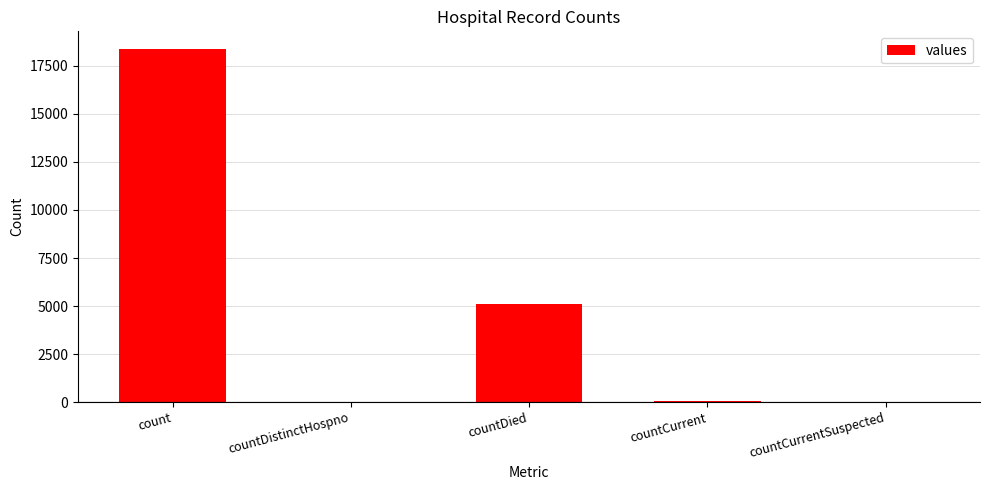

At which category does the chart reach its peak across all series?

count